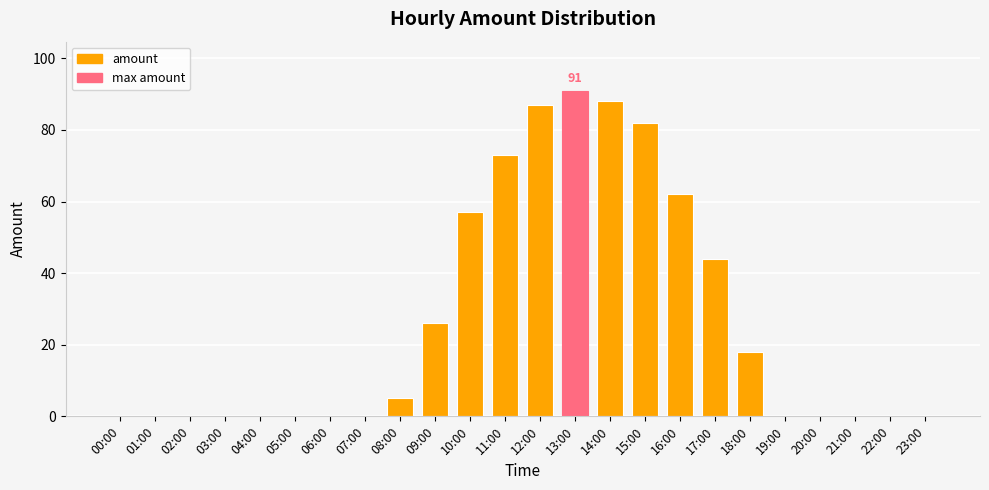

Between 13:00 and 17:00, which is larger?

13:00